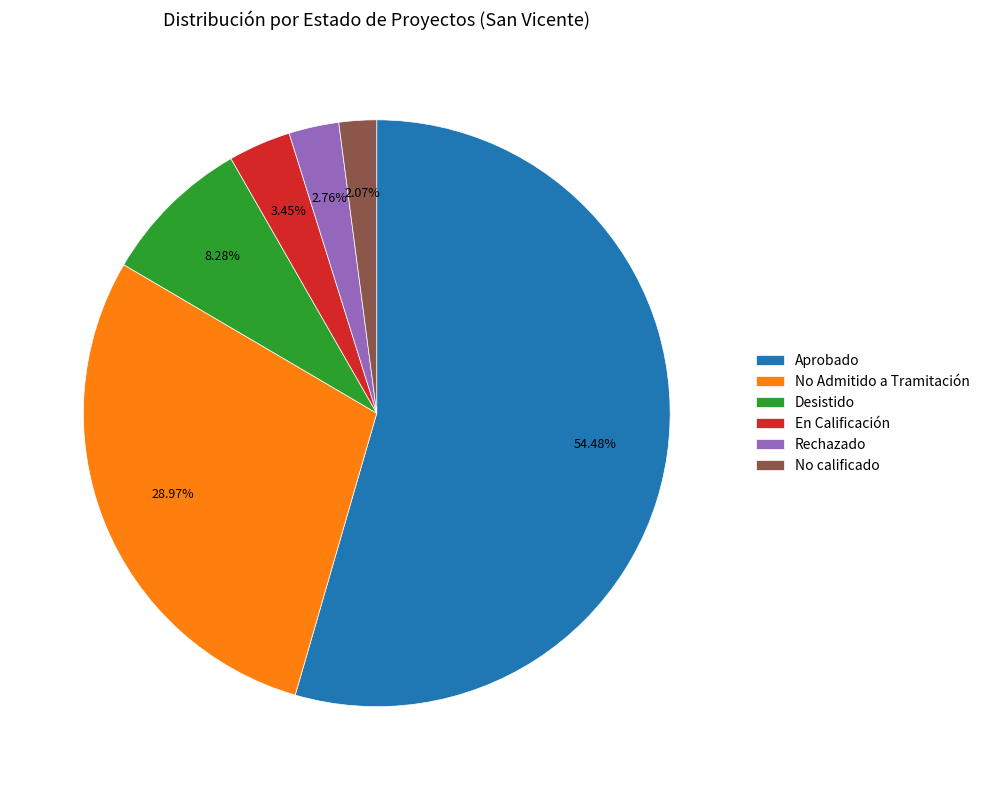

How many slices are in this pie chart?

6